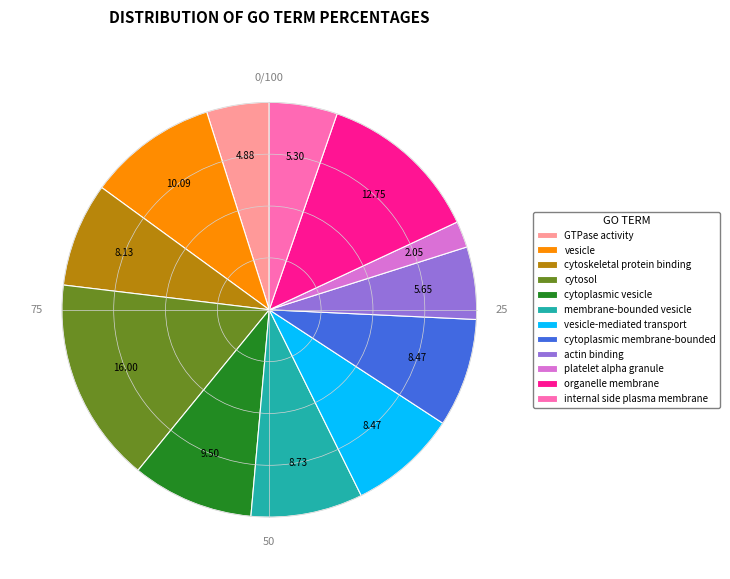

How many slices are in this pie chart?

12